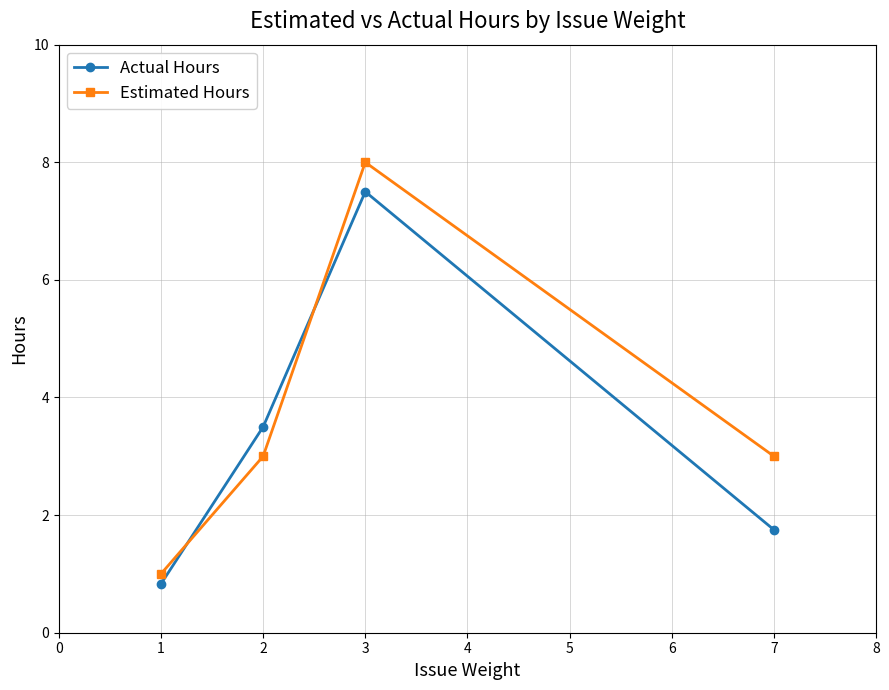

What is the minimum value shown in the chart?

0.8